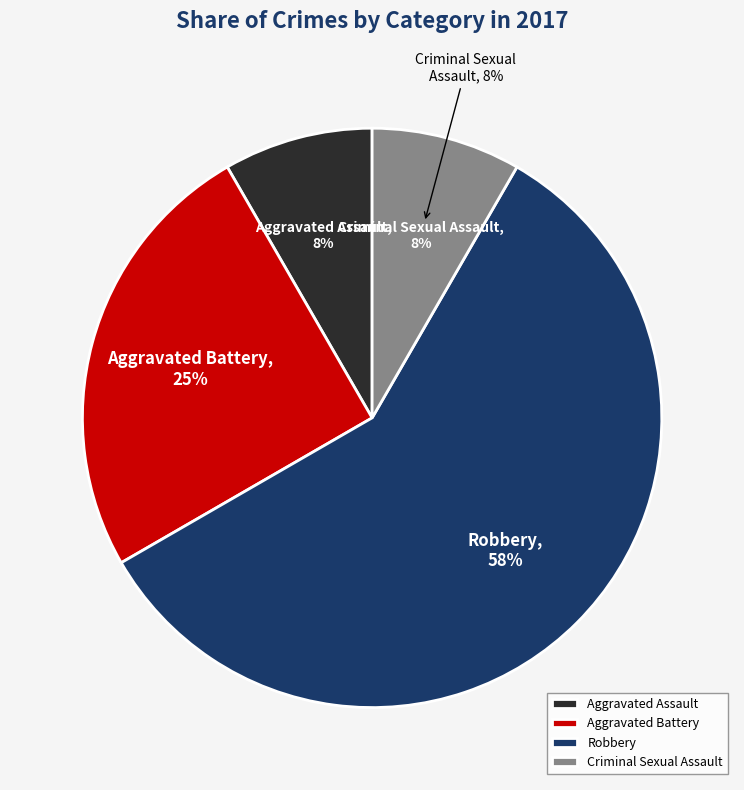

True or false: Robbery accounts for 44% of the total.

False